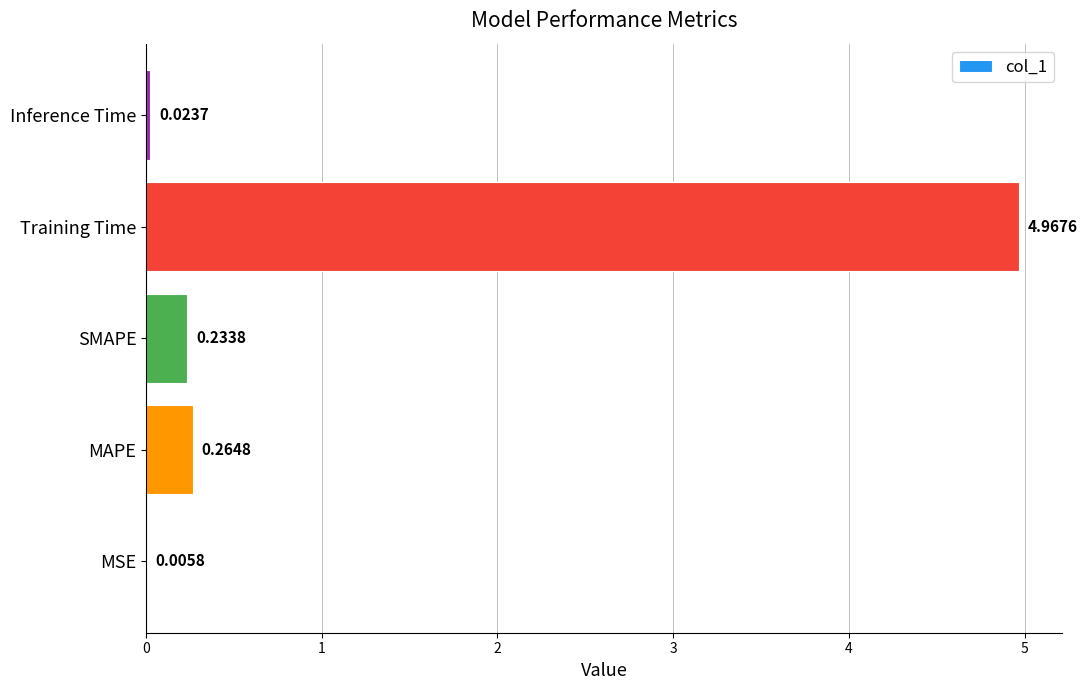

Where is the data nearest to the value 2?

MAPE